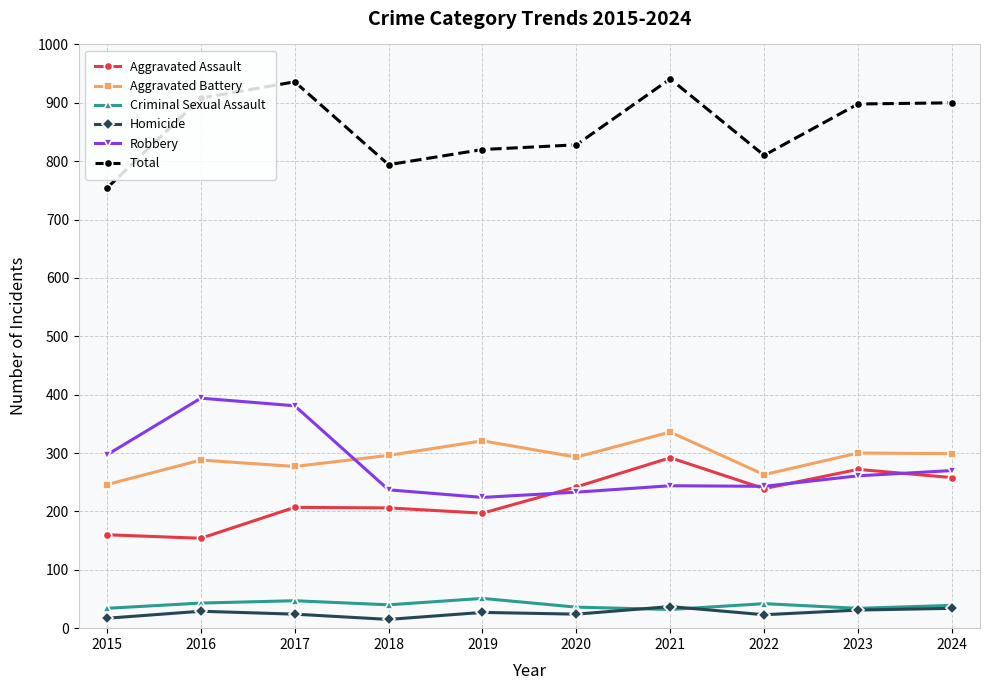

True or false: Total and Homicide intersect in this chart.

False